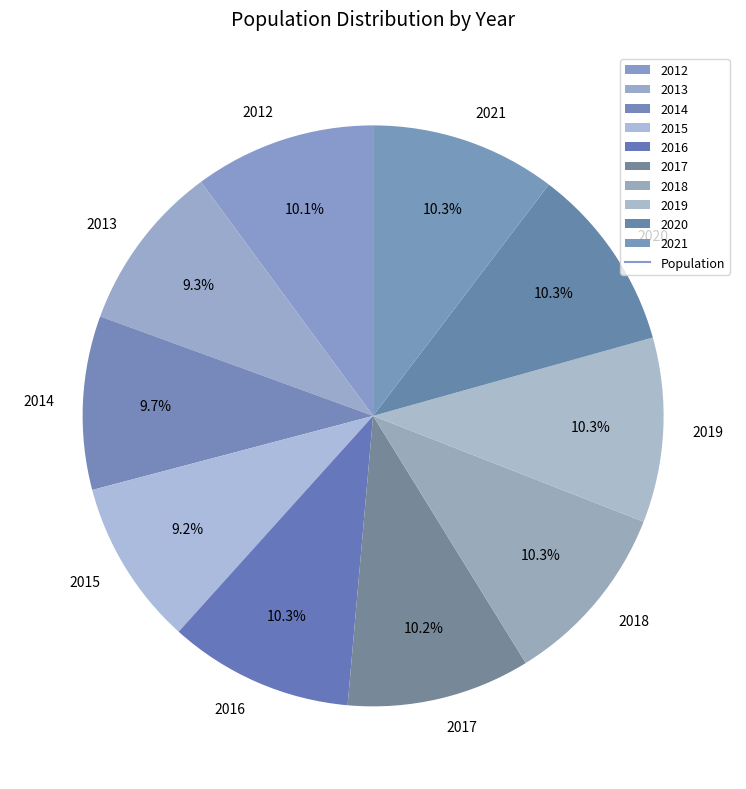

Does any single category account for the majority?

No